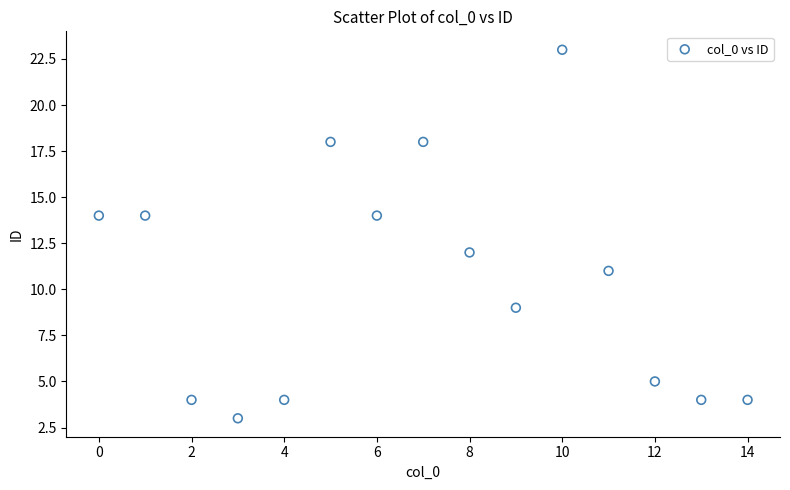

What is the range of Y values (max minus min)?

20